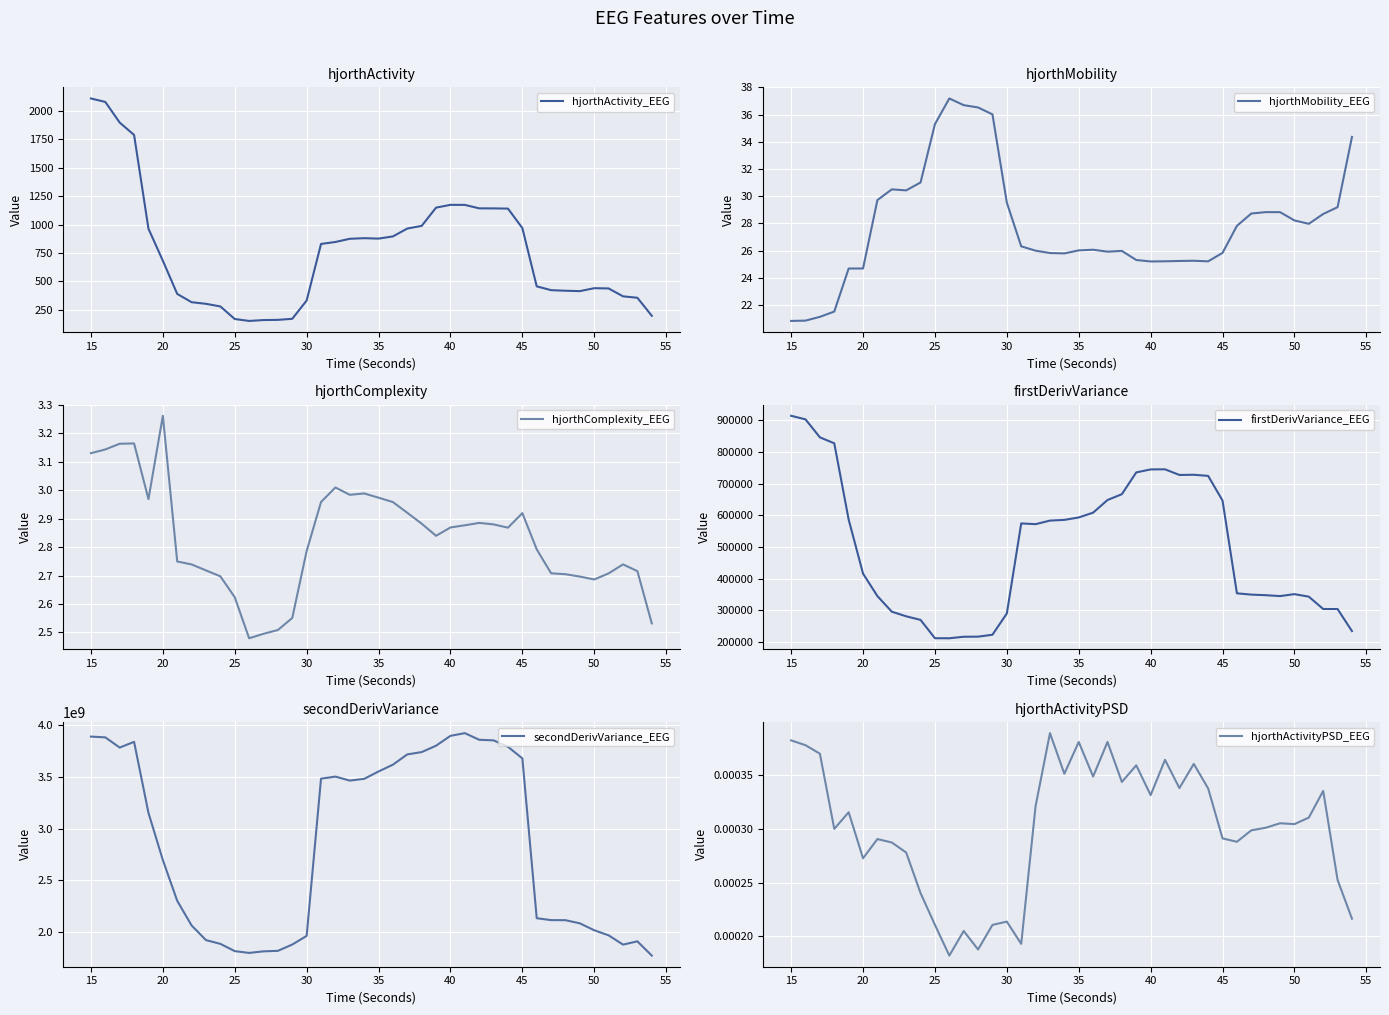

Which category has the highest value in the hjorthComplexity_EEG series?

20